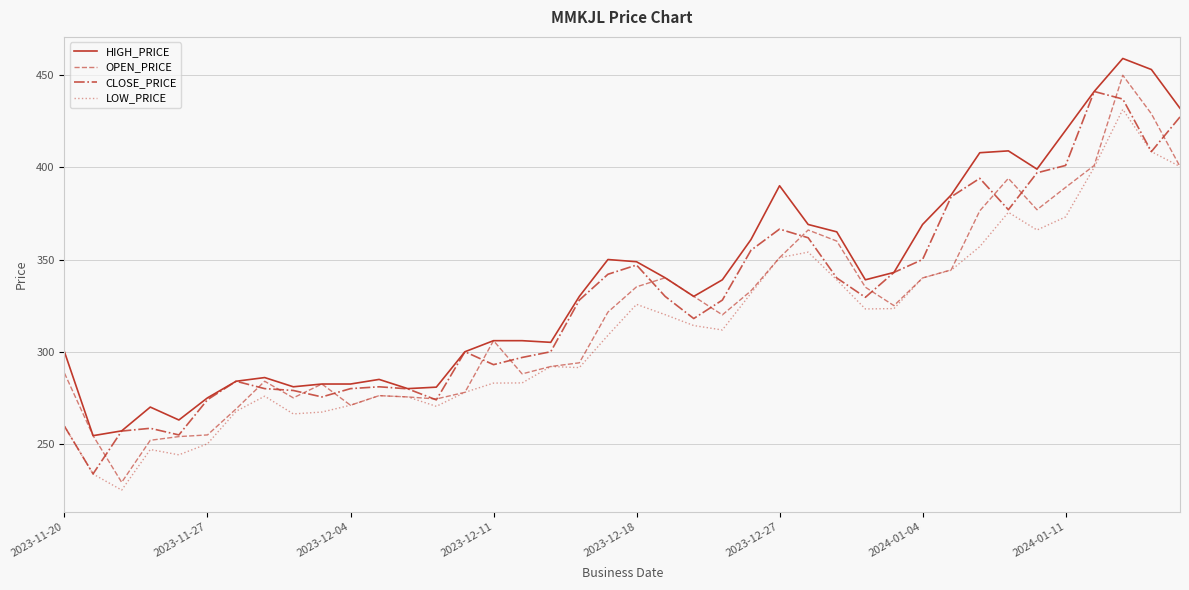

What is the maximum value shown in the chart?

459.0